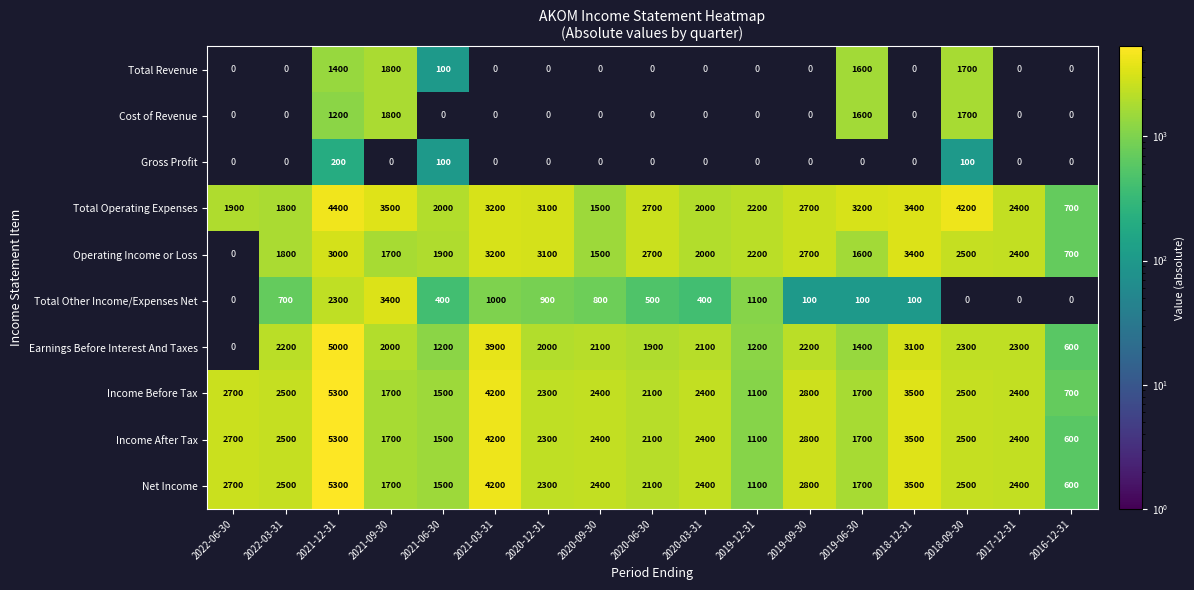

The Income After Tax series shows 1270.8 at 2017-12-31. True or false?

False